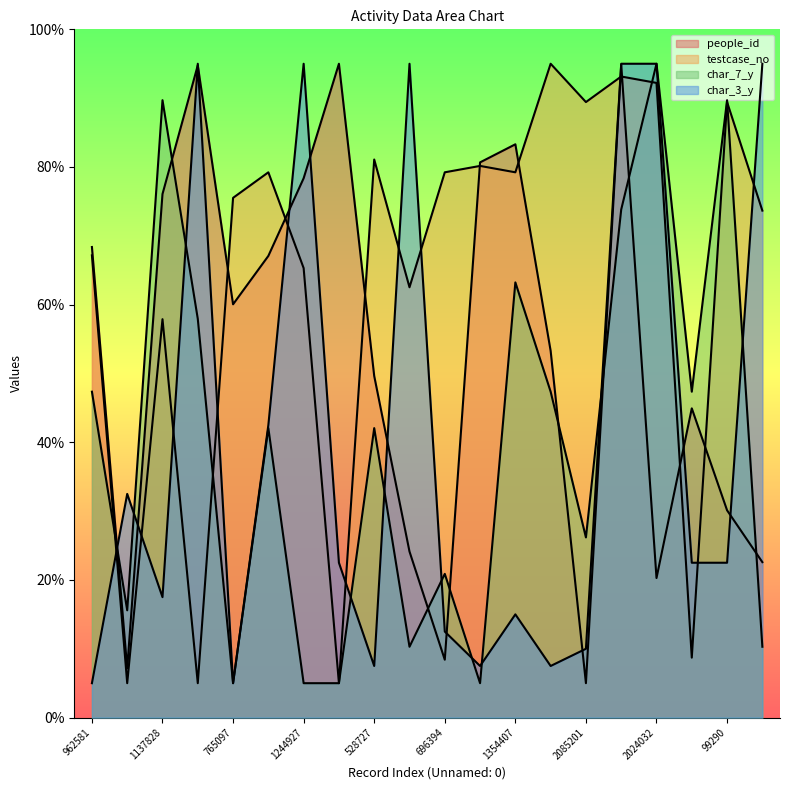

What is the sum of all testcase_no values?

1283.9